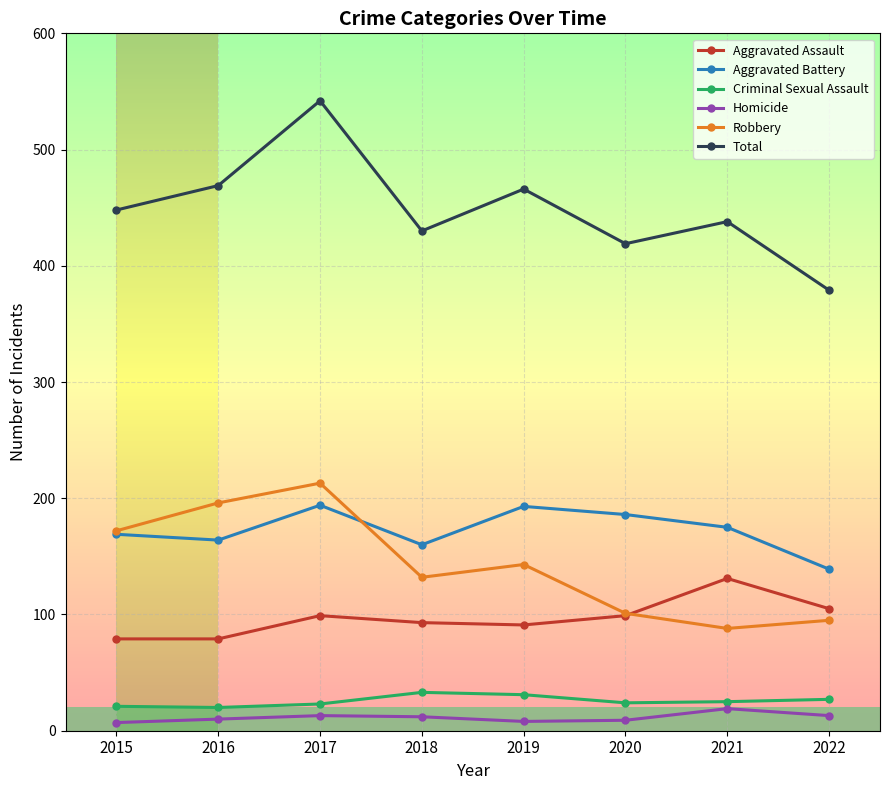

What is the value of the Total point at the 3rd from the left?

542